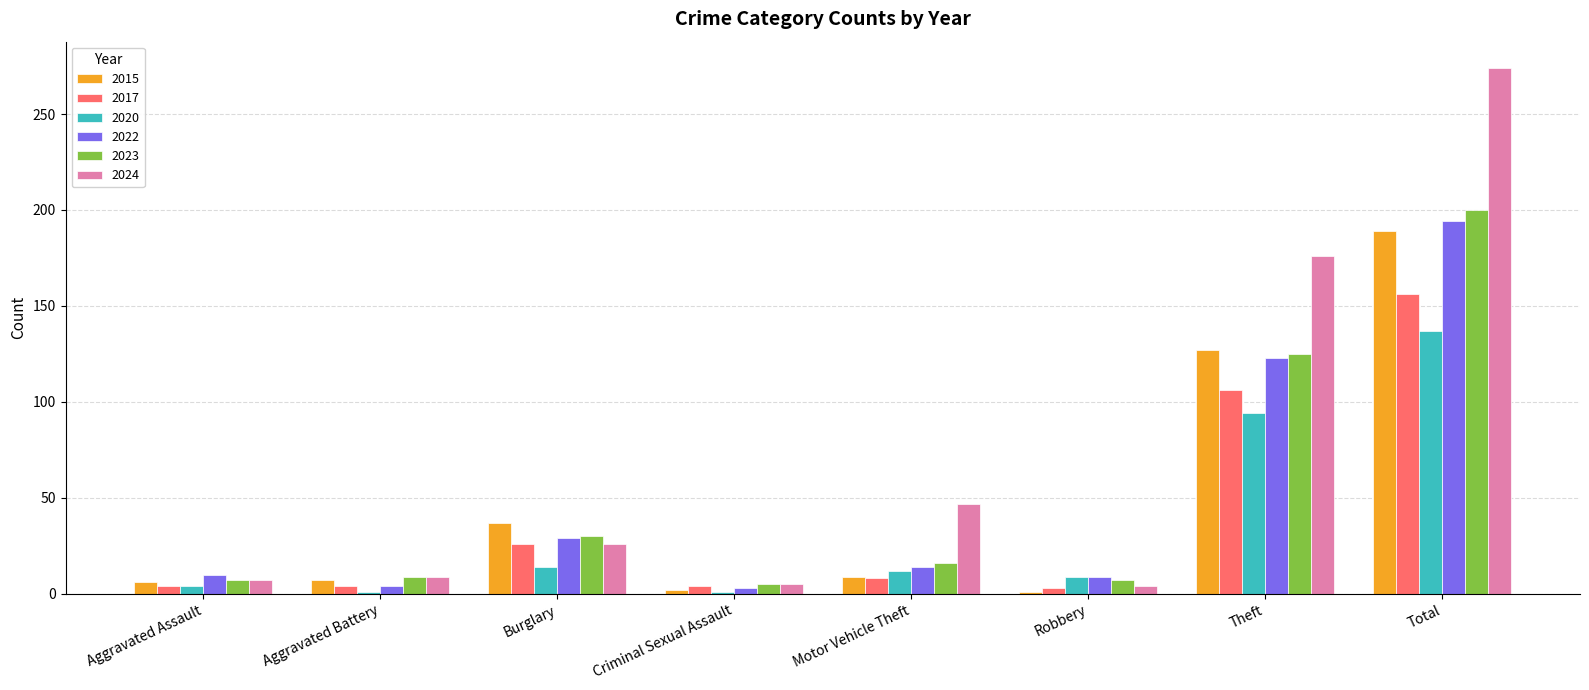

What position from the right is Theft?

2